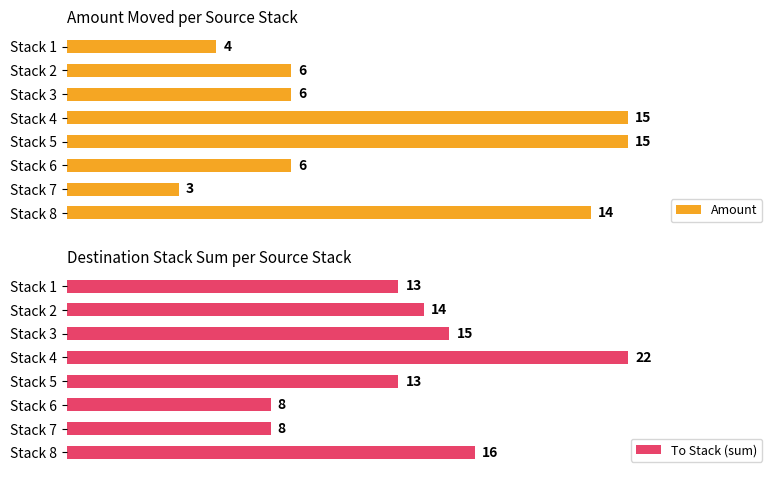

Where is To Stack (sum) nearest to the value 15?

Stack 3